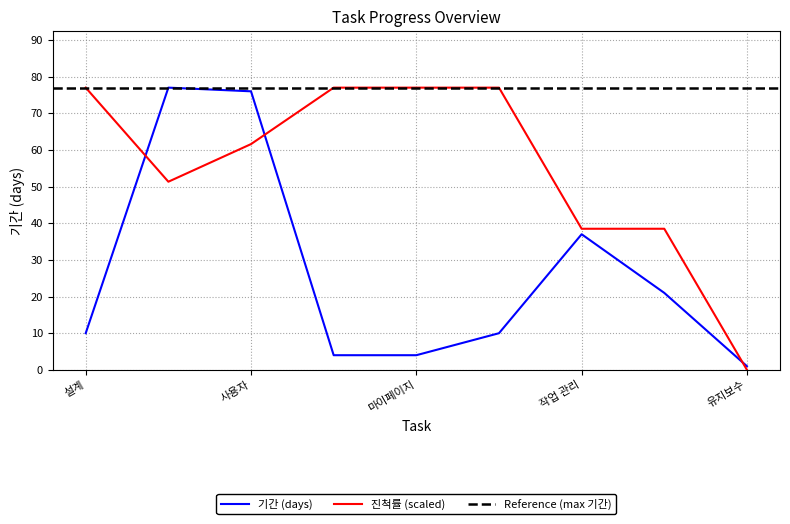

Is this an area chart (filled region under the line)?

No